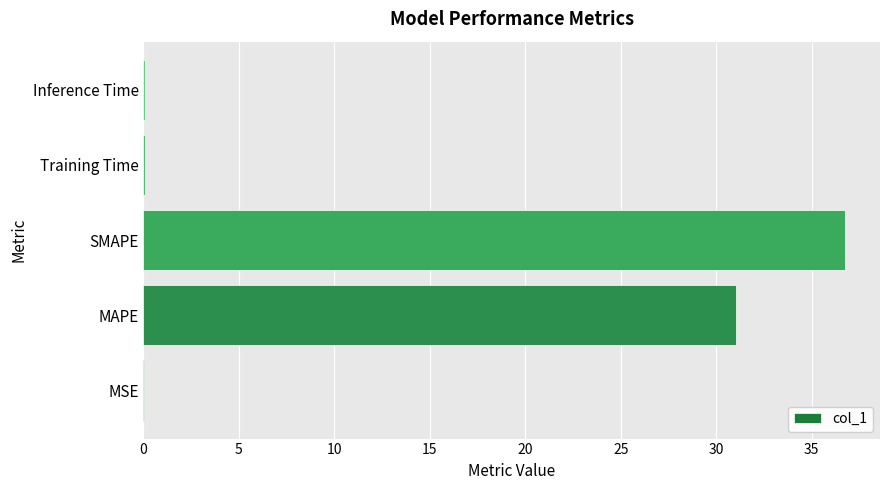

What is the maximum value shown in the chart?

36.7